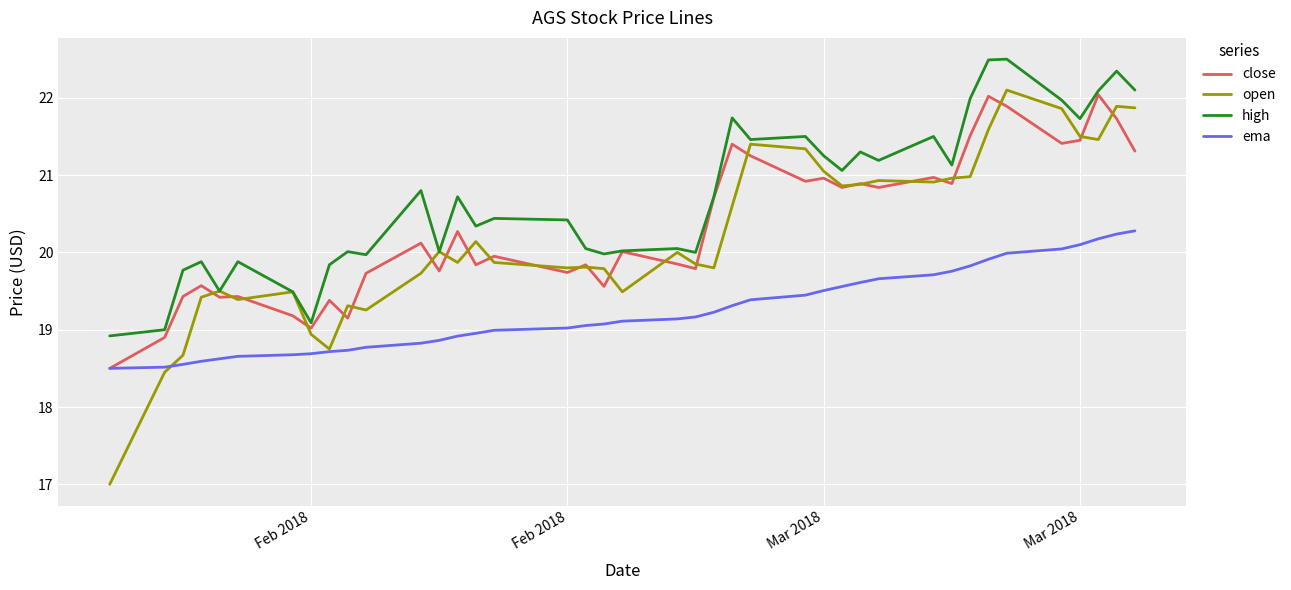

Which series has the widest spread of values?

open